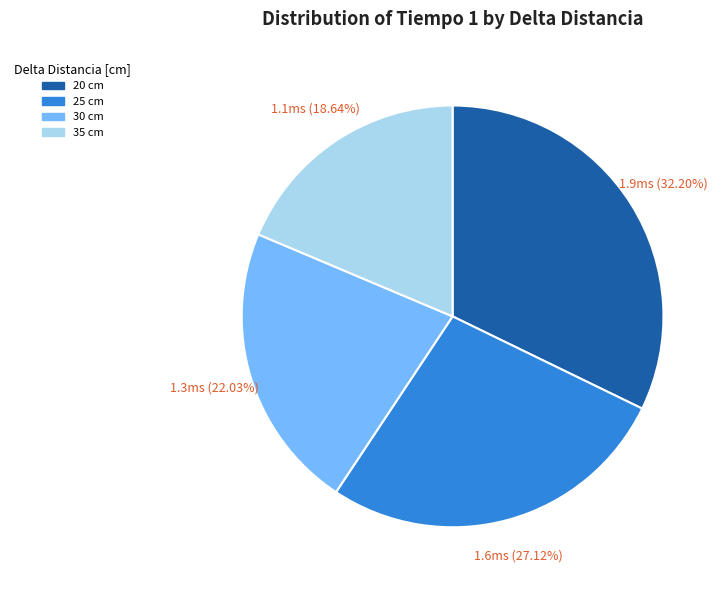

How many slices are in this pie chart?

4